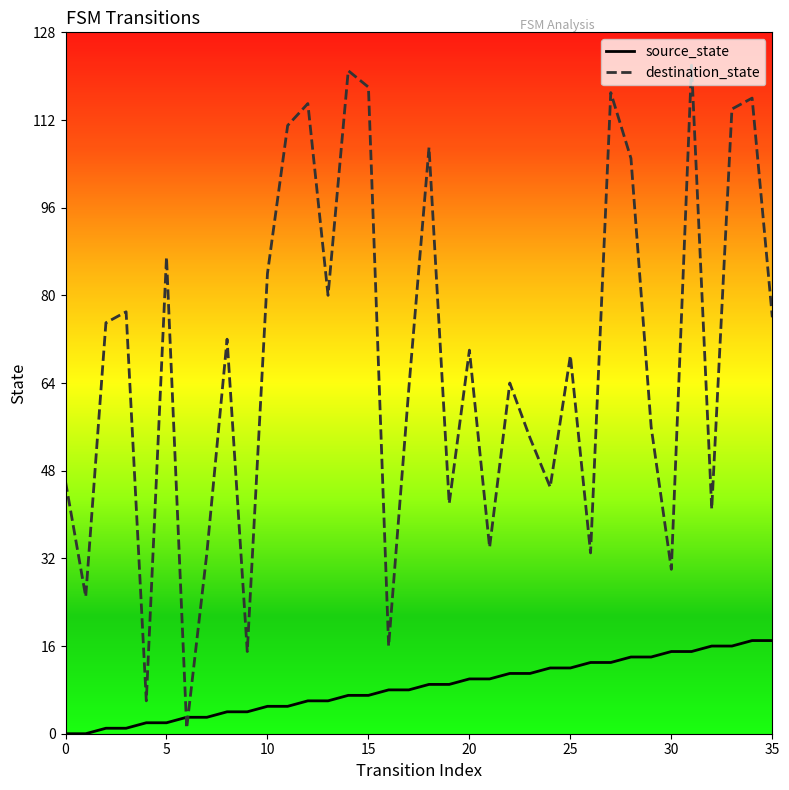

How many lines are shown in the chart?

2